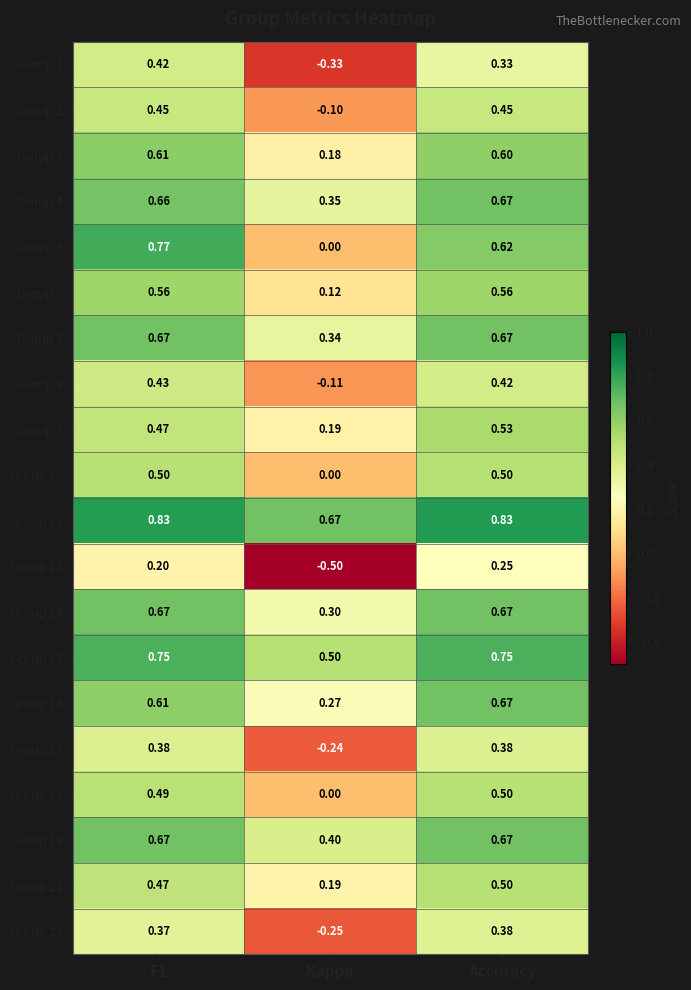

At which label does Group 16 reach its peak?

Accuracy